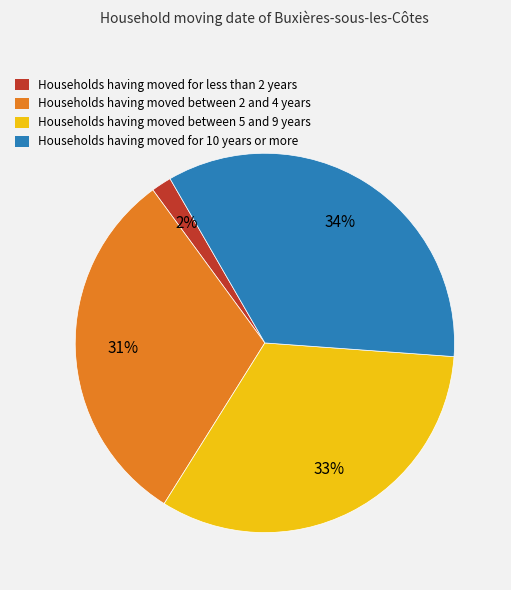

How many segments does this pie chart have?

4